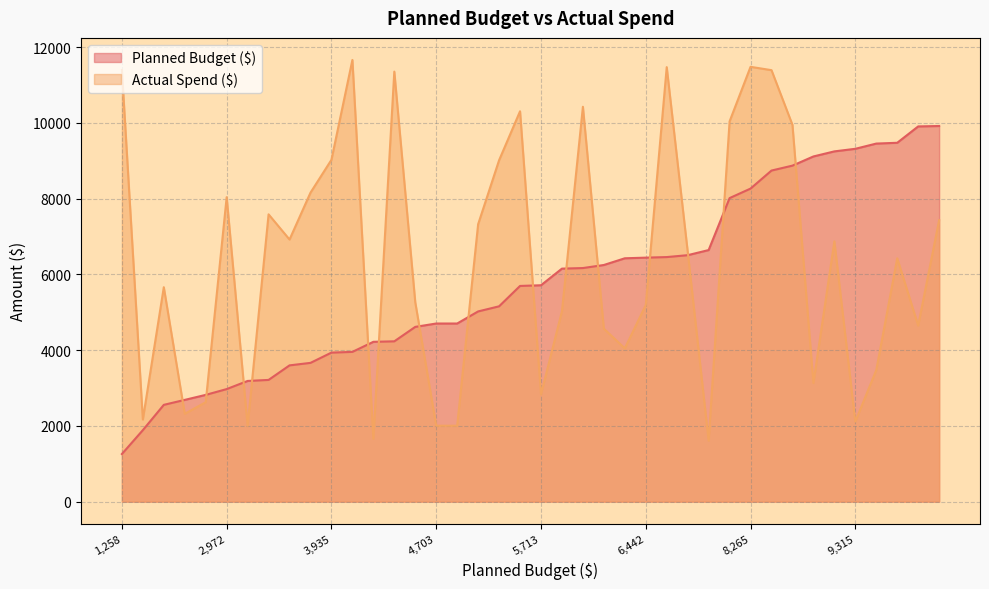

How many intersections are there between Planned Budget ($) and Actual Spend ($)?

15